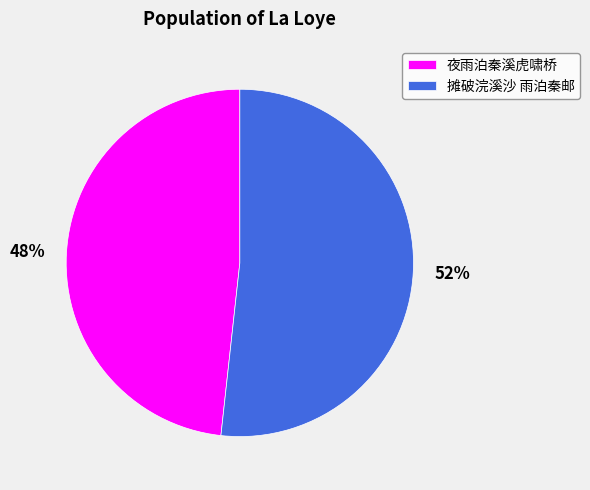

Do 夜雨泊秦溪虎啸桥 and 摊破浣溪沙 雨泊秦邮 together represent more than half of the pie?

Yes